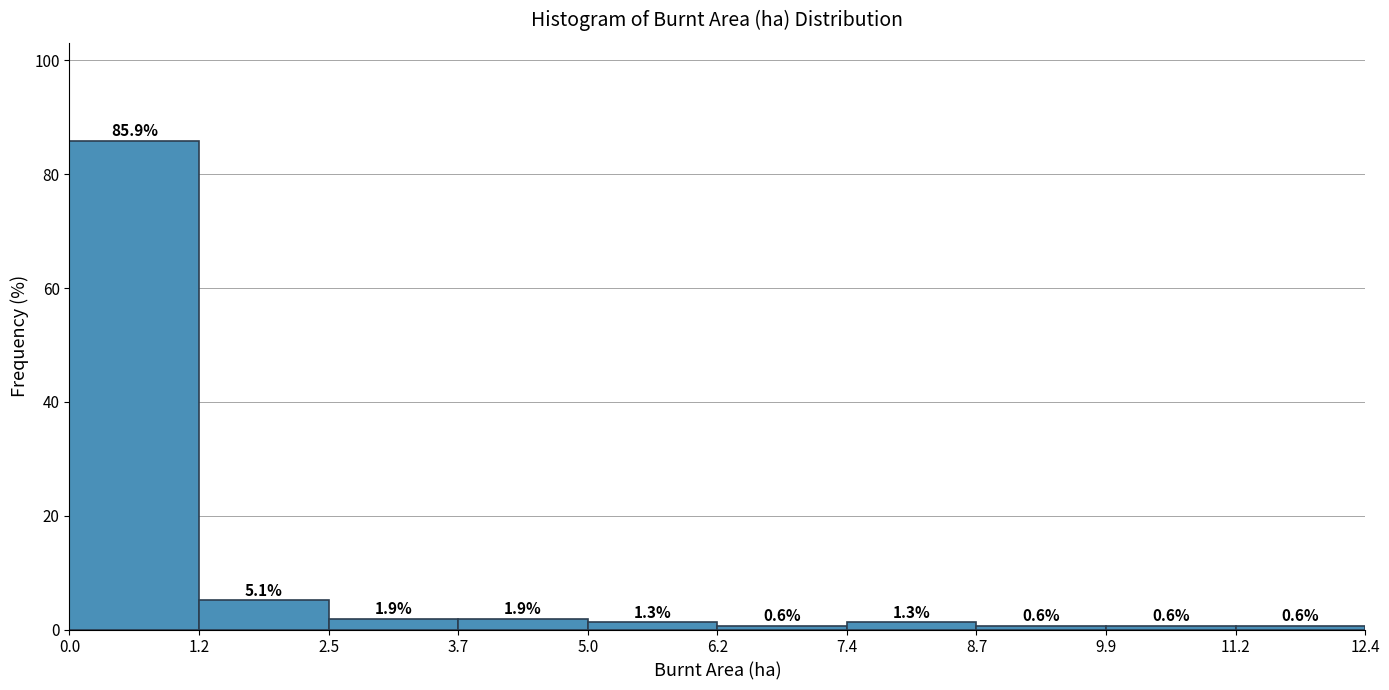

Reading left to right, list every bar in this chart as the range it spans on the x-axis followed by its height.

0.0 to 1.2: 85.9
1.2 to 2.5: 5.1
2.5 to 3.7: 1.9
3.7 to 5.0: 1.9
5.0 to 6.2: 1.3
6.2 to 7.4: 0.6
7.4 to 8.7: 1.3
8.7 to 9.9: 0.6
9.9 to 11.2: 0.6
11.2 to 12.4: 0.6